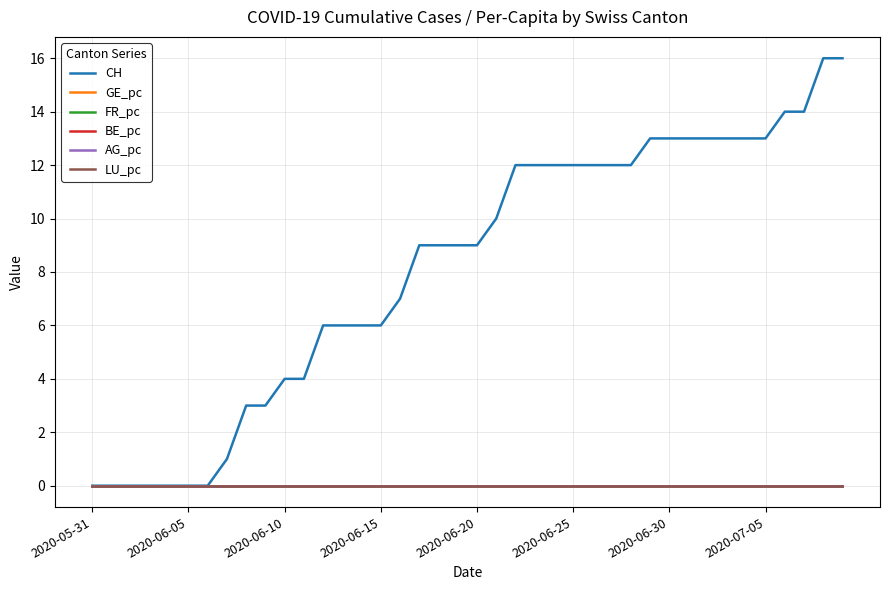

True or false: LU_pc and GE_pc cross at least once.

False